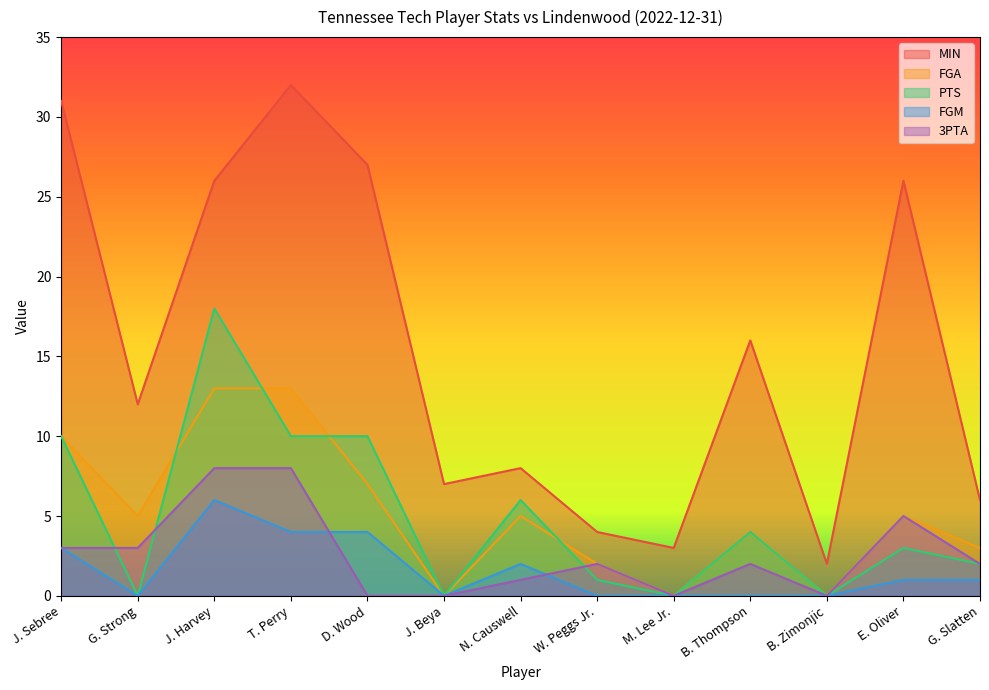

How many data points in FGA are above 5?

4